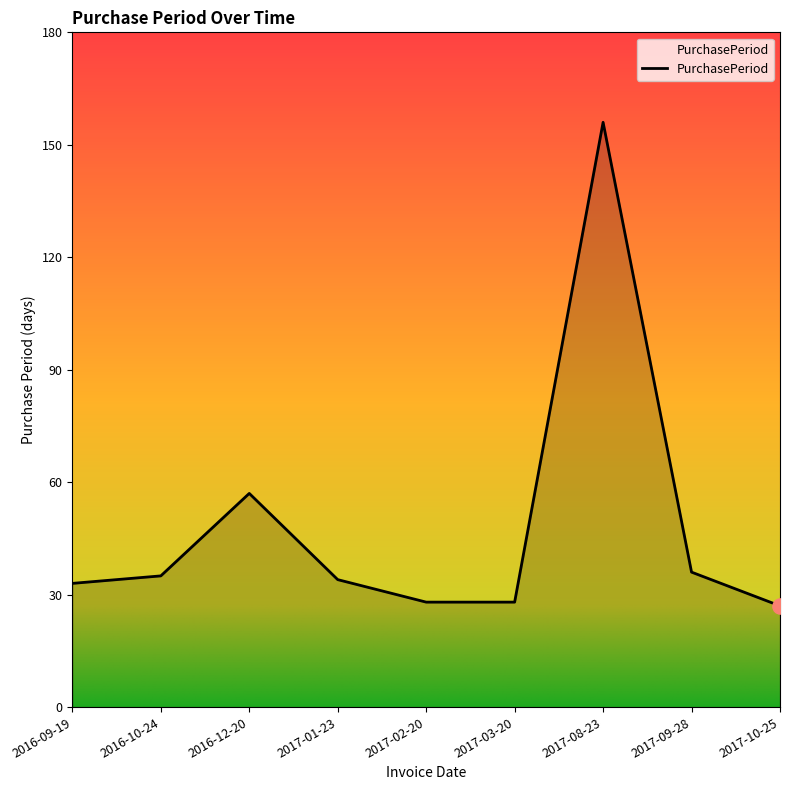

Approximately how many times larger is the value at 2017-10-25 compared to 2016-09-19?

0.8